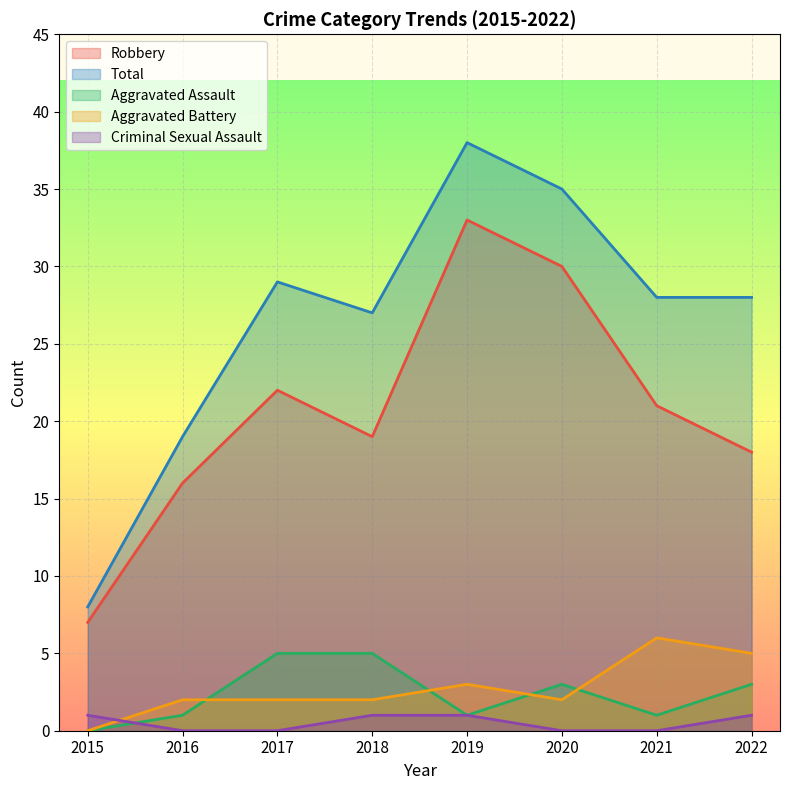

Does the chart display data point markers on the line(s)?

No